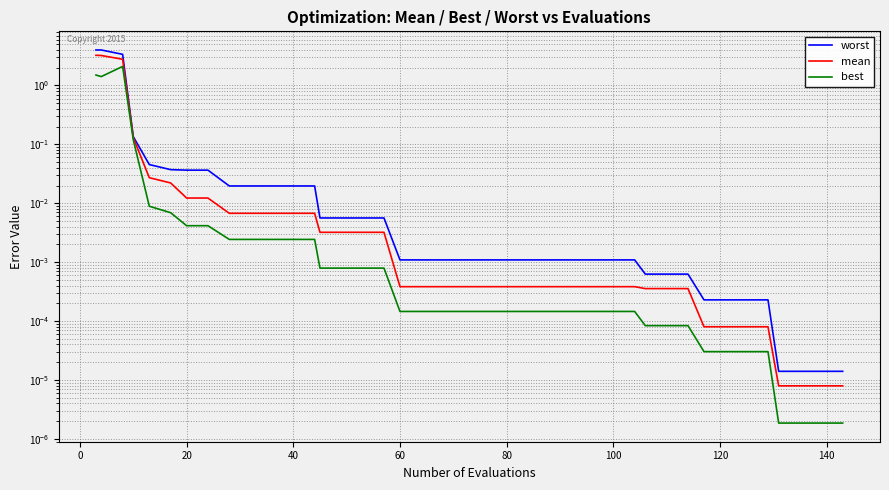

What is the maximum value for worst?

4.0